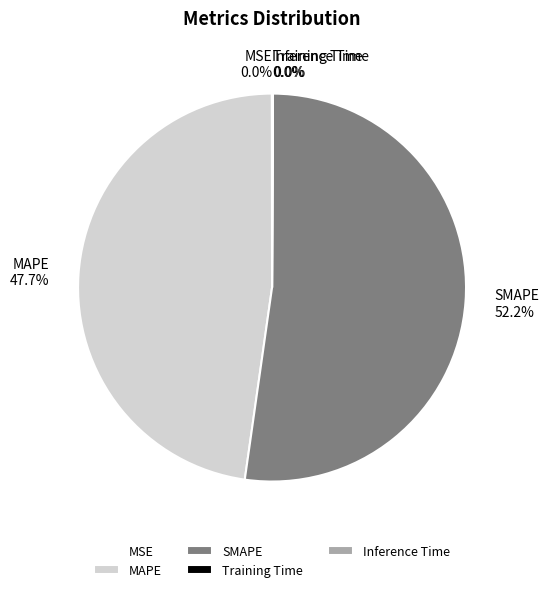

The SMAPE slice represents 52% of the pie. True or false?

True